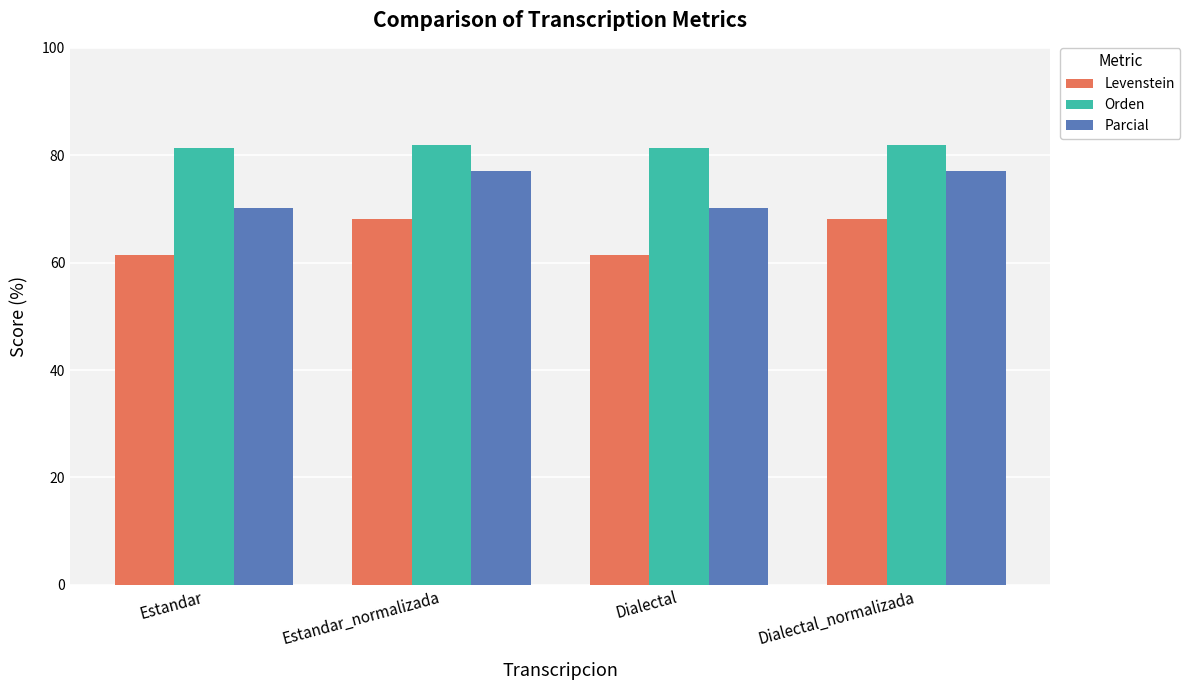

What is the maximum value for Parcial?

77.1